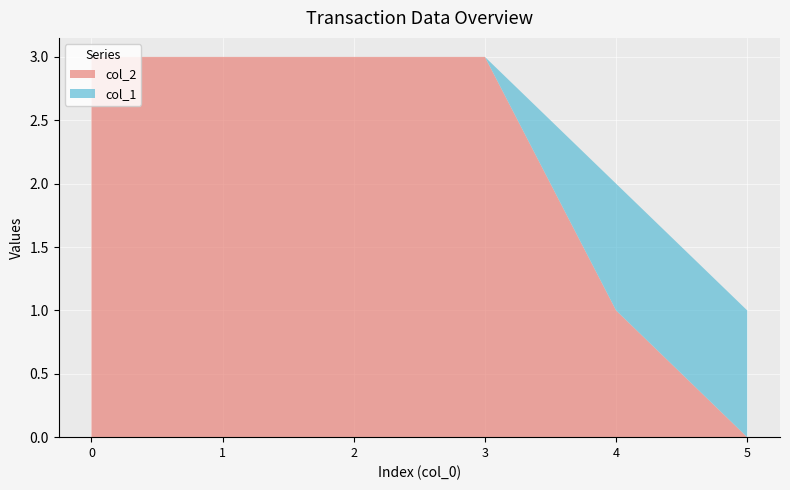

Reading right to left, list all the values displayed in this chart.

col_2: 0	1	3	3	3	3
col_1: 1	1	0	0	0	0